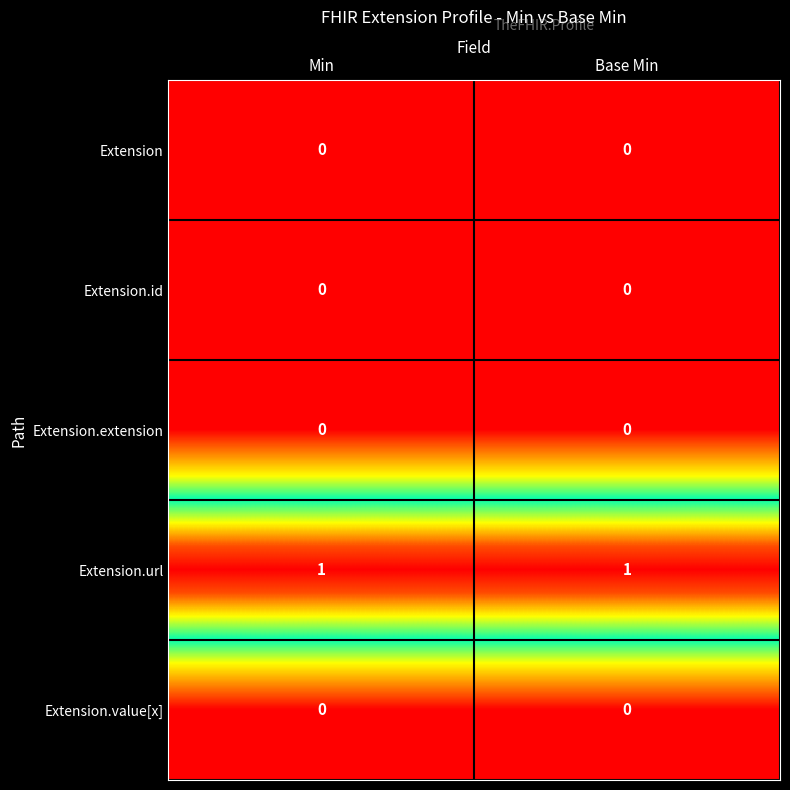

How many categories are shown in the chart?

2